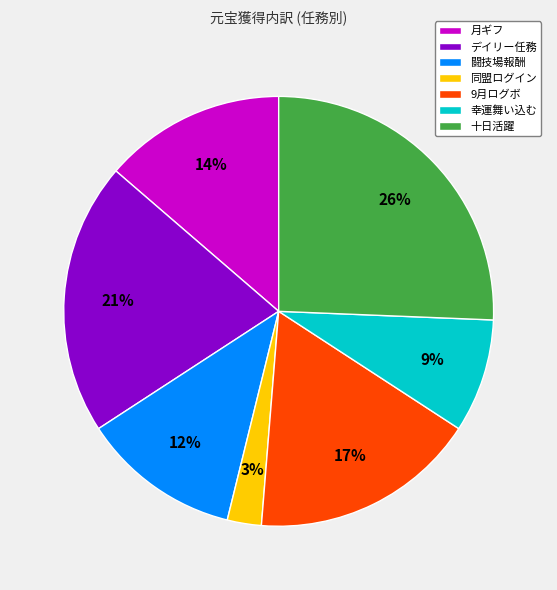

Which category has the smallest portion of the pie?

同盟ログイン